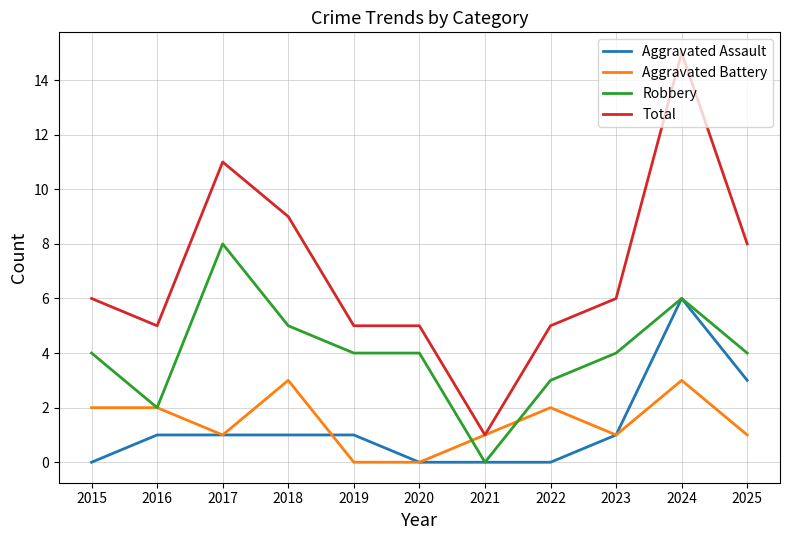

How many Robbery values are between 3 and 5?

7